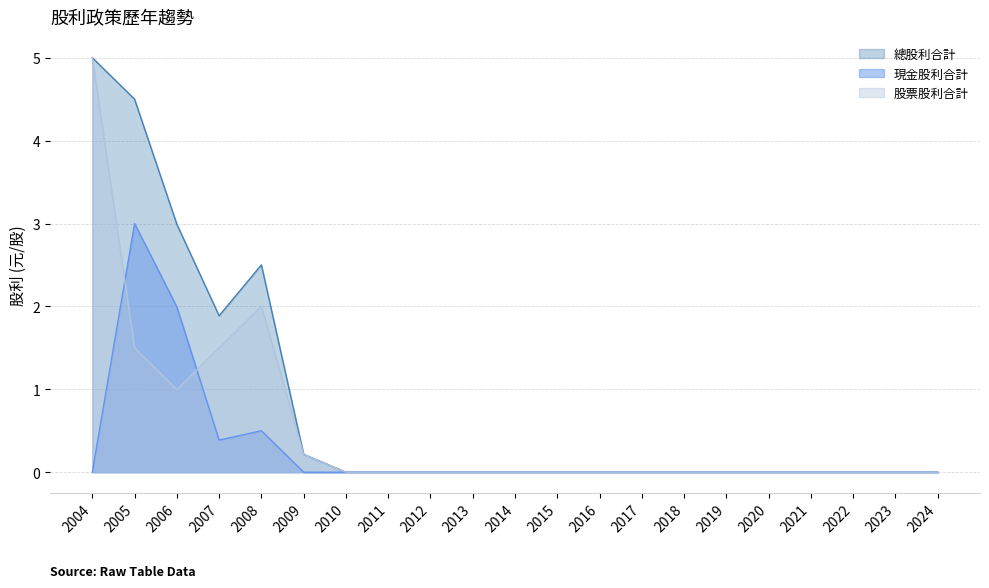

Is the value of 股票股利合計 at 2019 greater than the value of 總股利合計 at 2019?

No